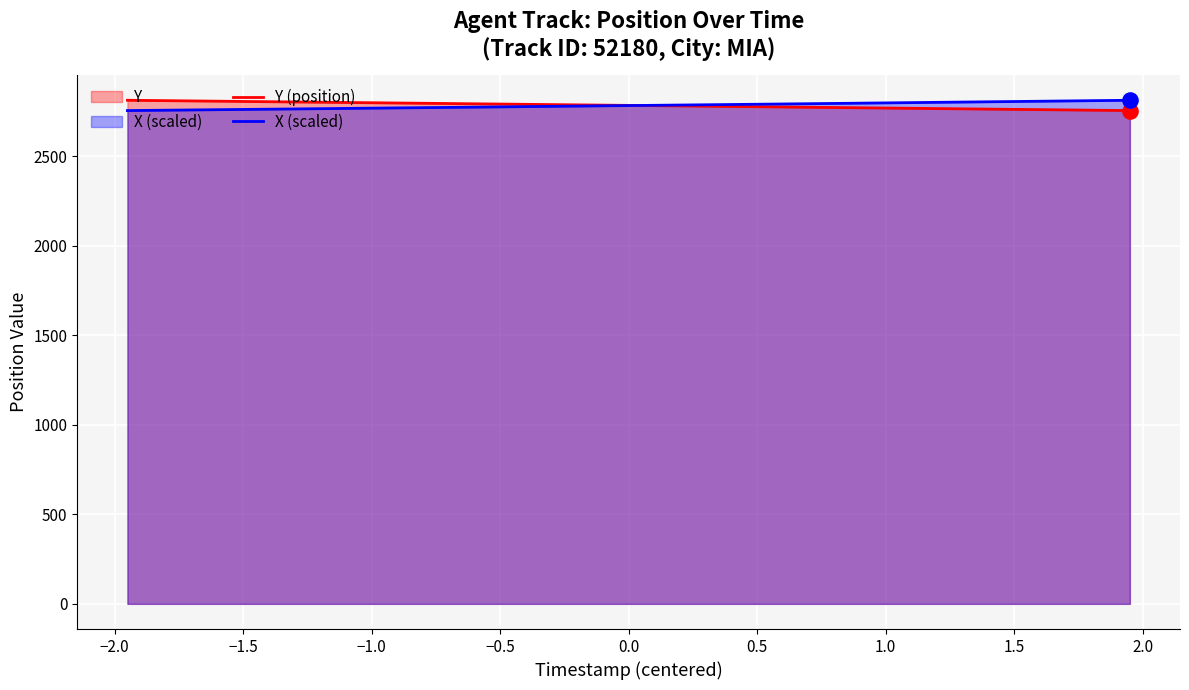

Which series reaches the minimum Y coordinate?

Y (position)